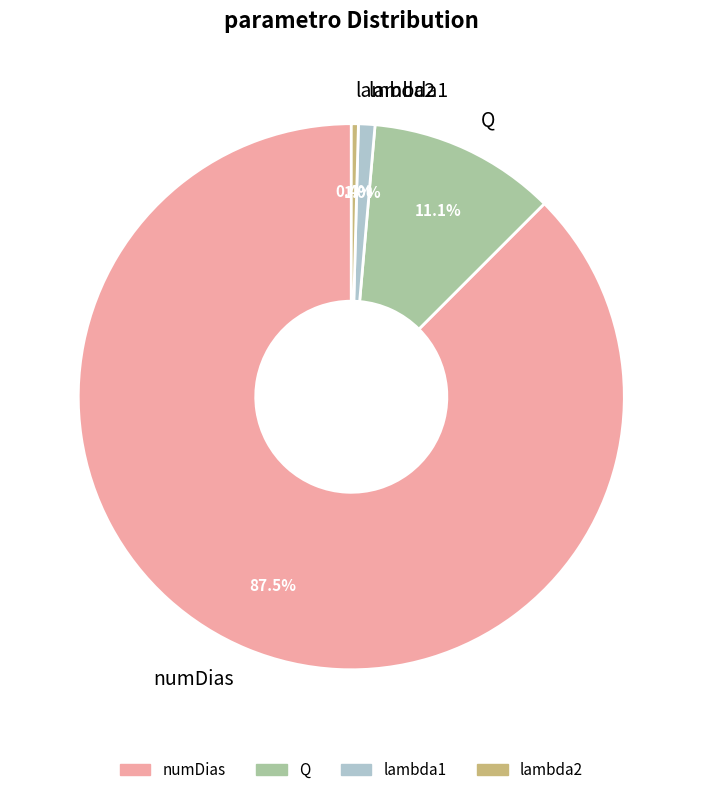

To the nearest percent, what is the difference between the largest and smallest slice percentages?

87%